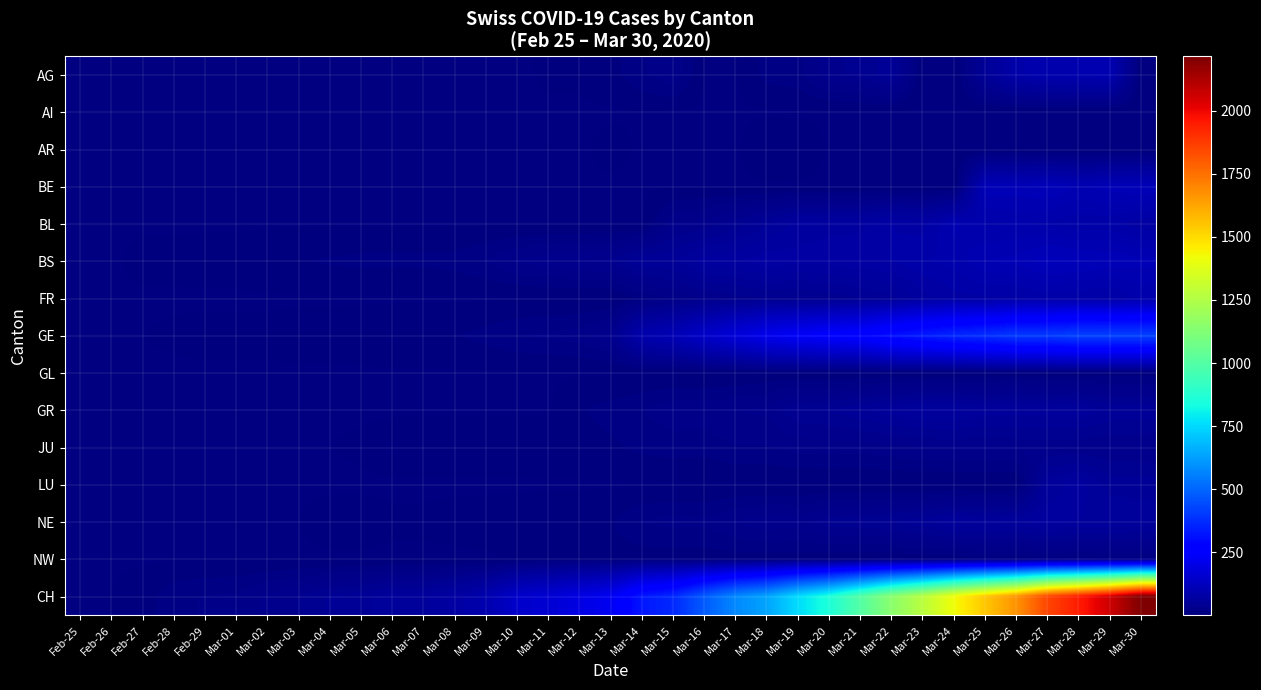

How many data points does each series have?

35